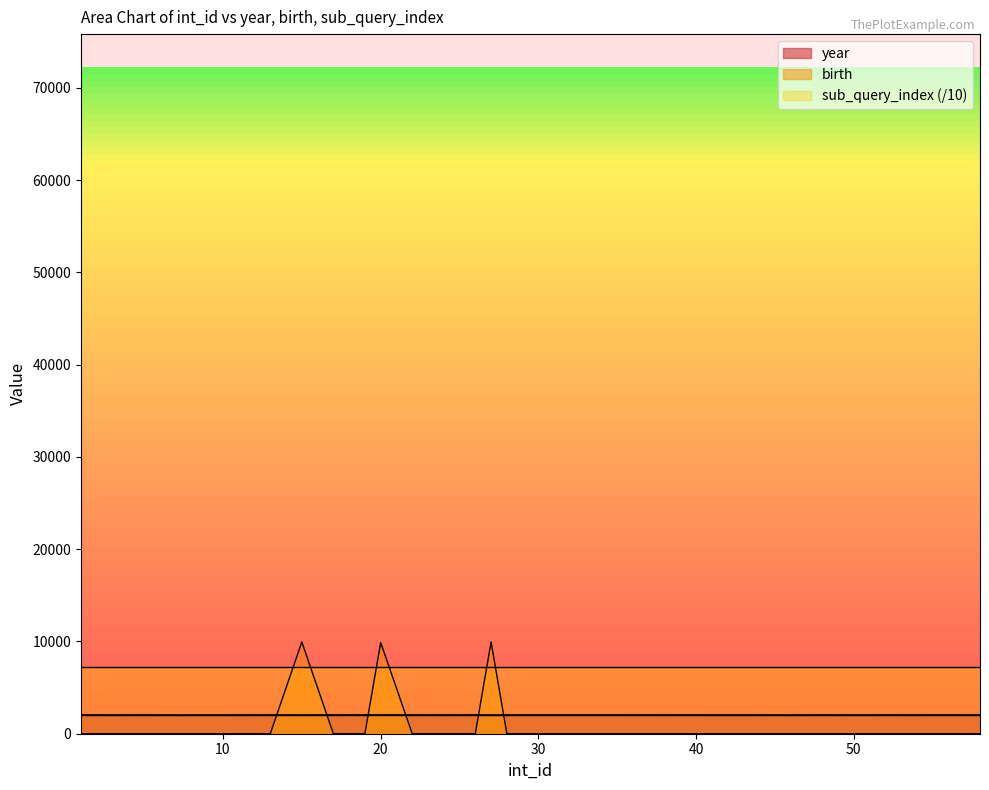

Is it true that birth equals 0 at 19?

True